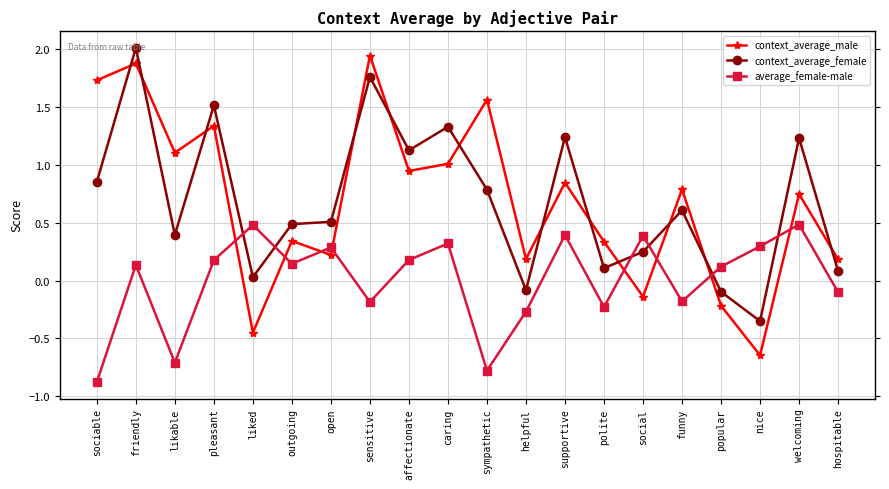

True or false: context_average_male and average_female-male cross at least once.

True